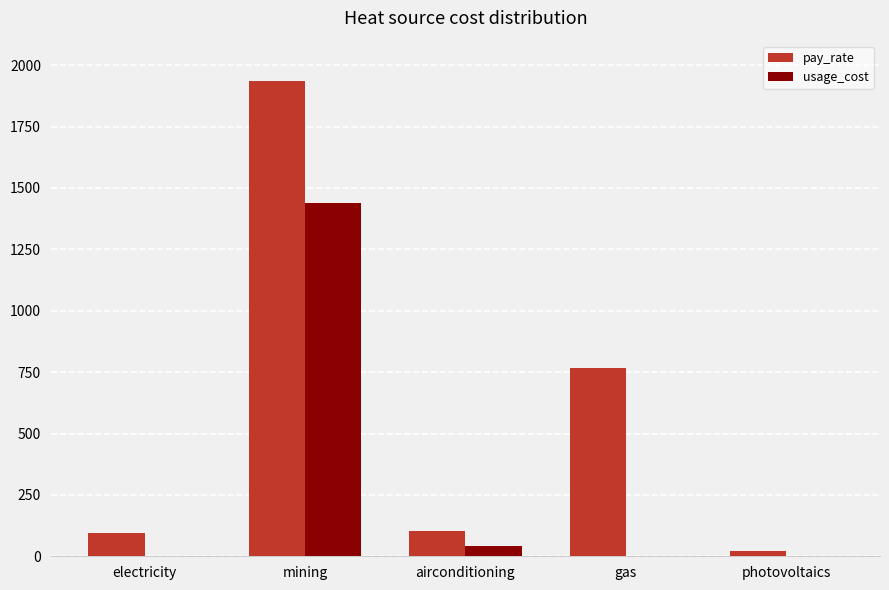

Are the bars horizontal?

No